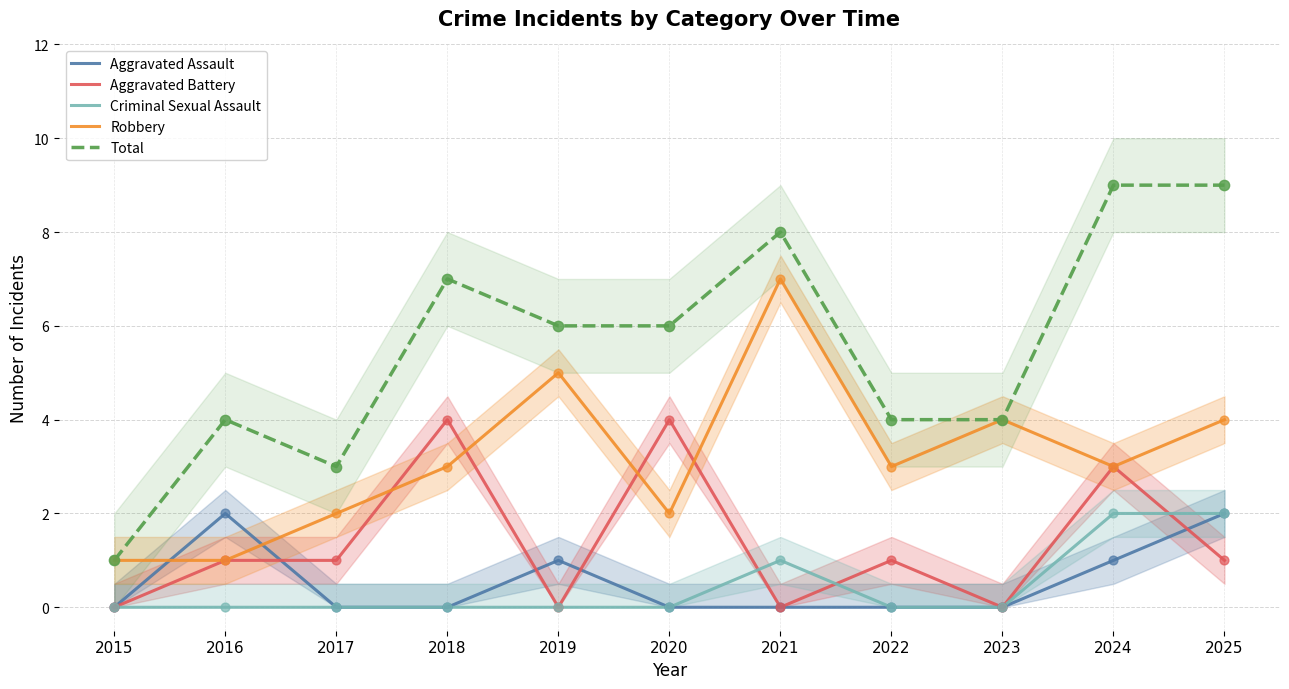

What is the total value across all series at 2016?

8